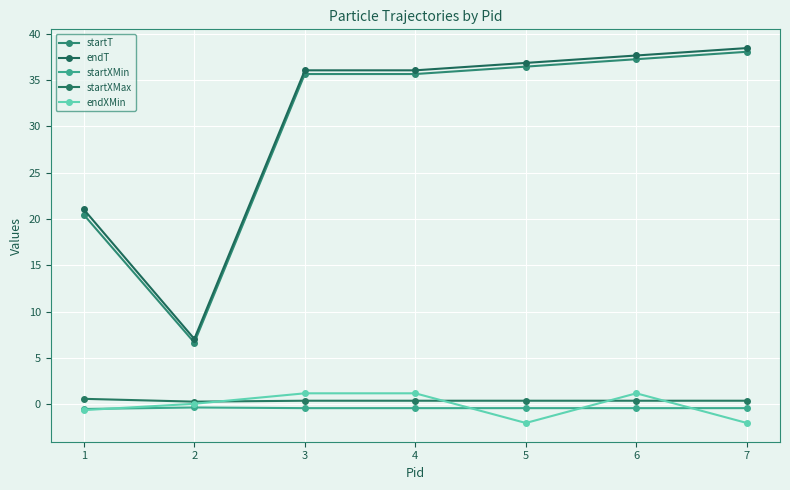

Which category has the highest value across all series?

7